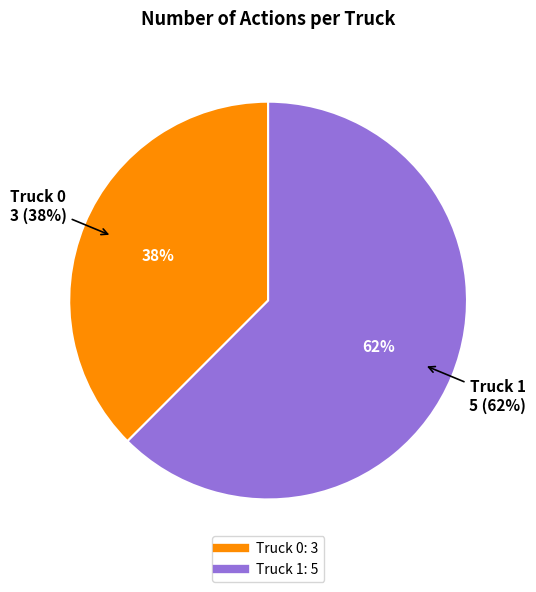

To the nearest percent, what is the average slice percentage?

50%